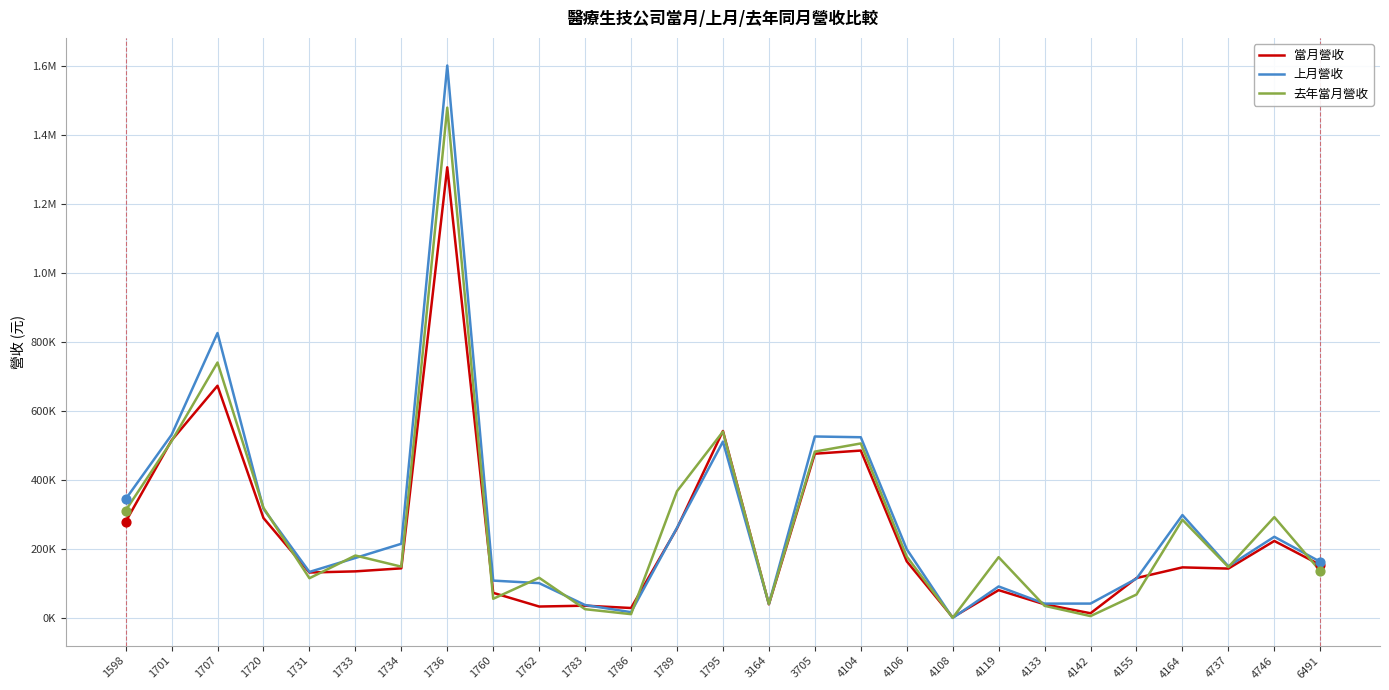

What are all the series names shown in the legend?

當月營收, 上月營收, 去年當月營收